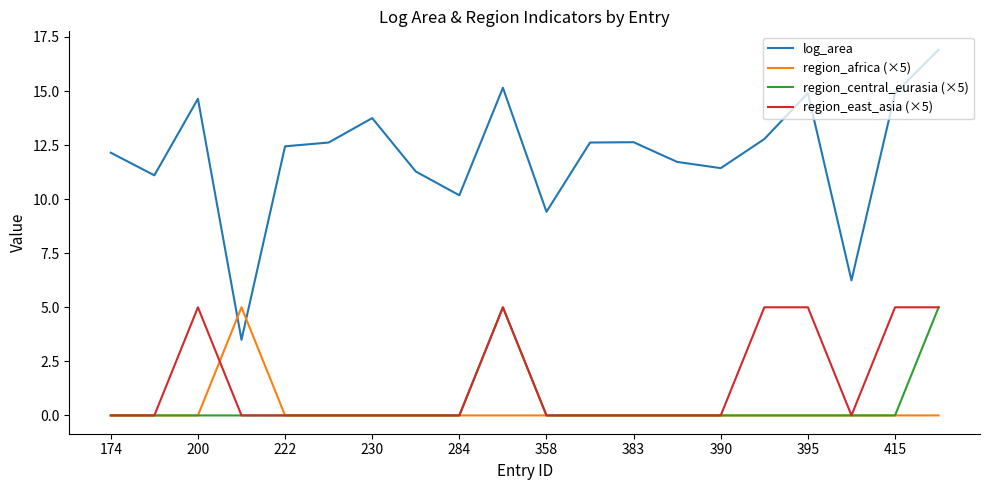

What is the greatest value displayed?

16.9